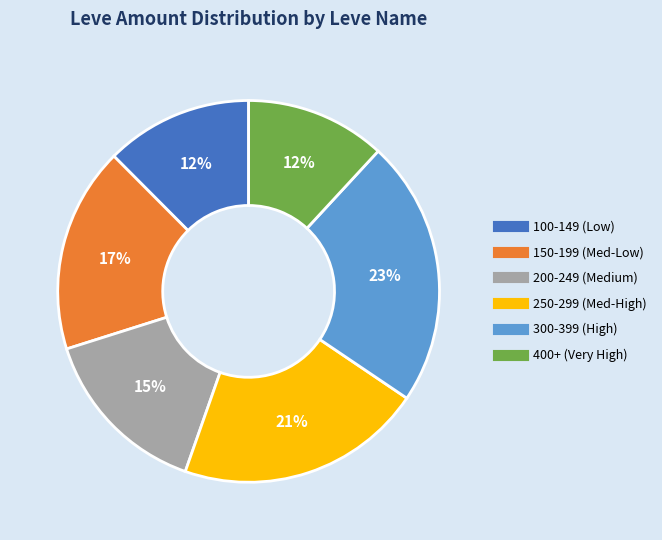

Does any single category account for the majority?

No